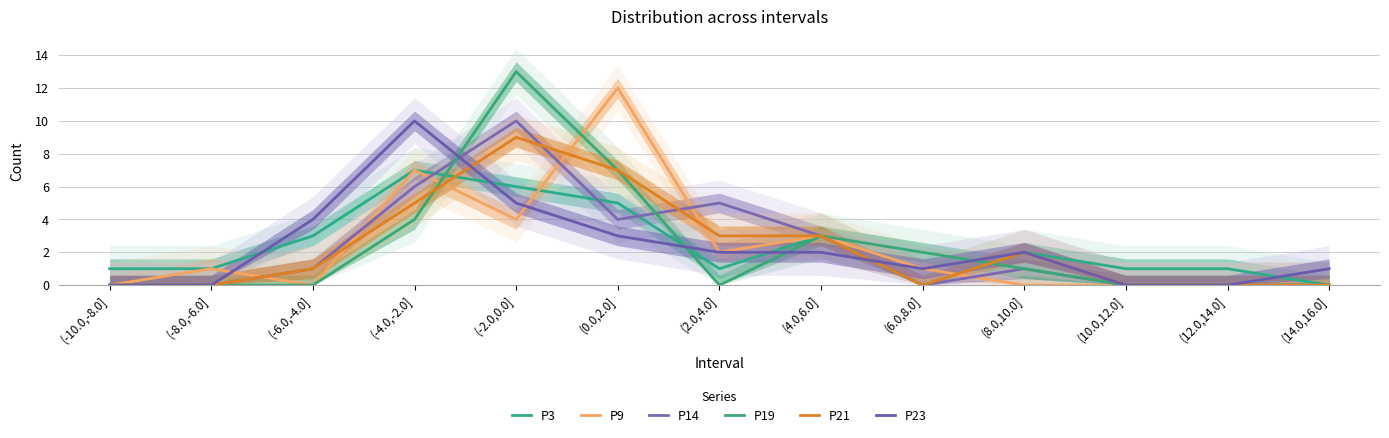

At which category does the chart reach its peak across all series?

(-2.0,0.0]